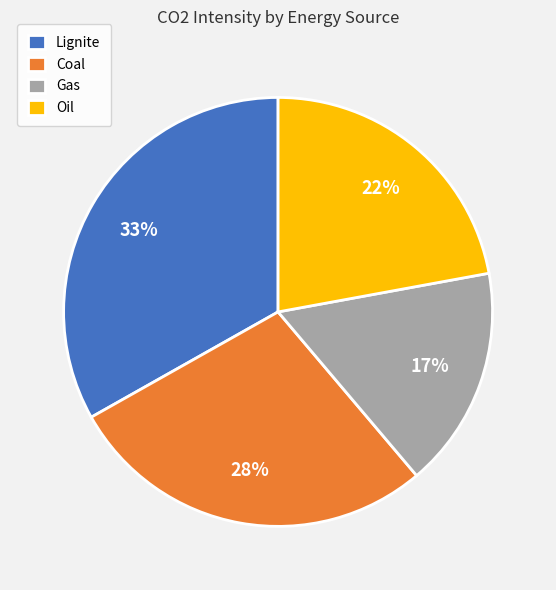

Is it true that Gas is 31% of the pie?

False